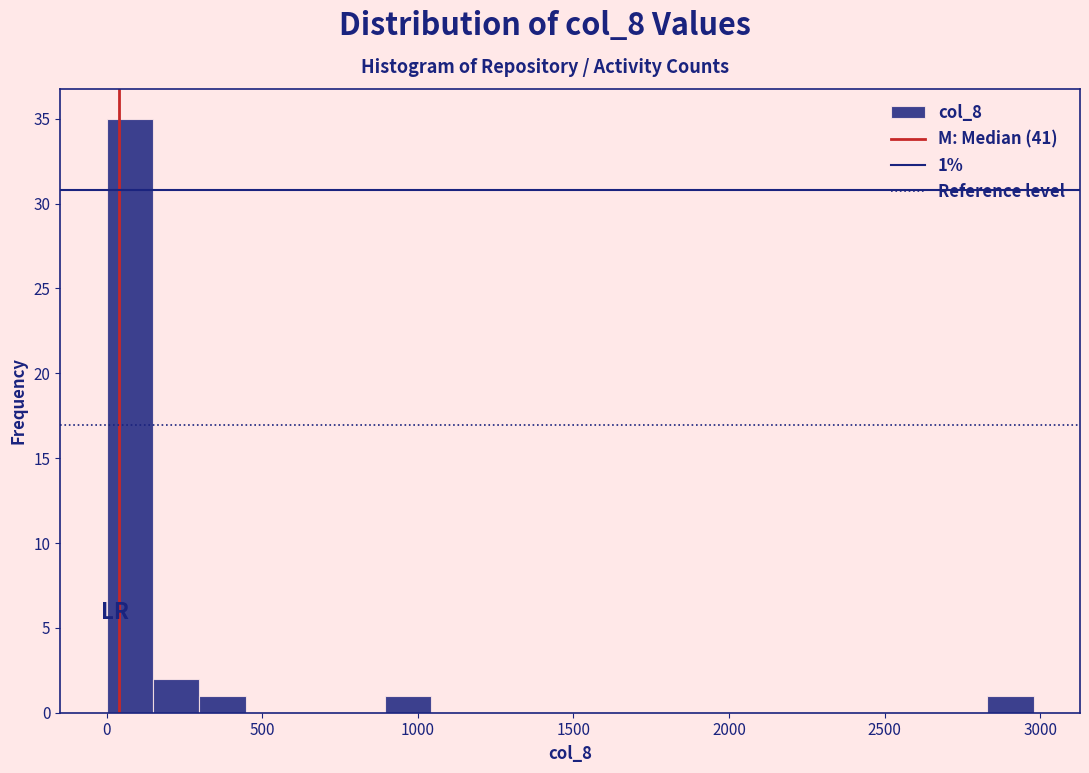

Around what value on the x-axis is the tallest bar? Give the approximate position of its centre, as read against the axis.

50